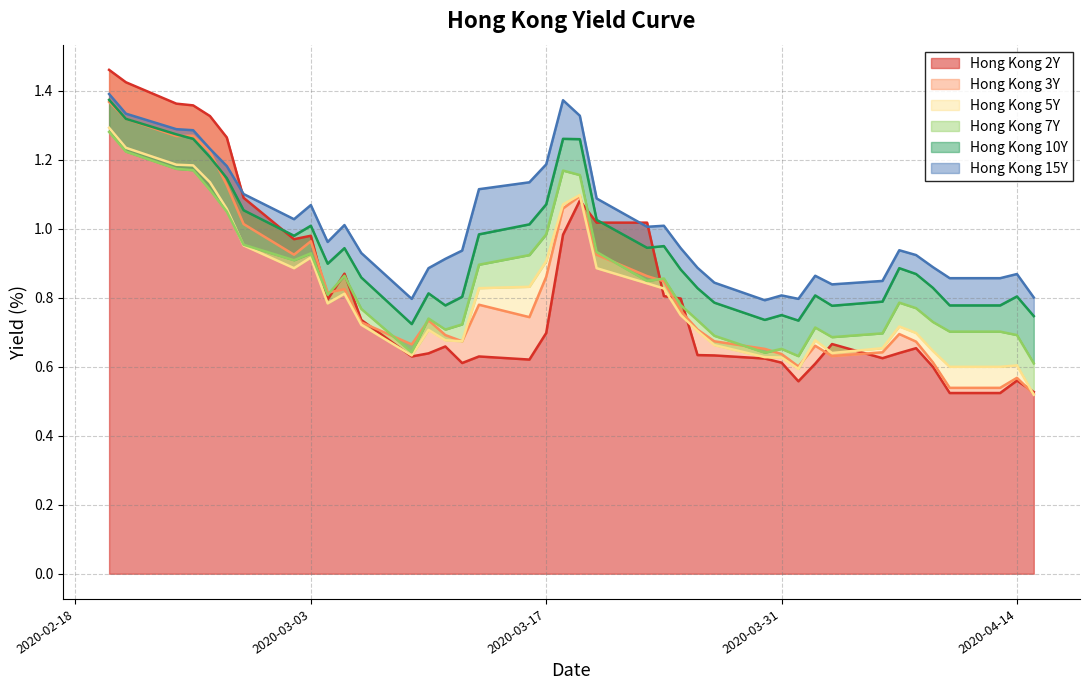

Which series ends up on top after the final intersection of Hong Kong 2Y and Hong Kong 3Y?

Hong Kong 2Y